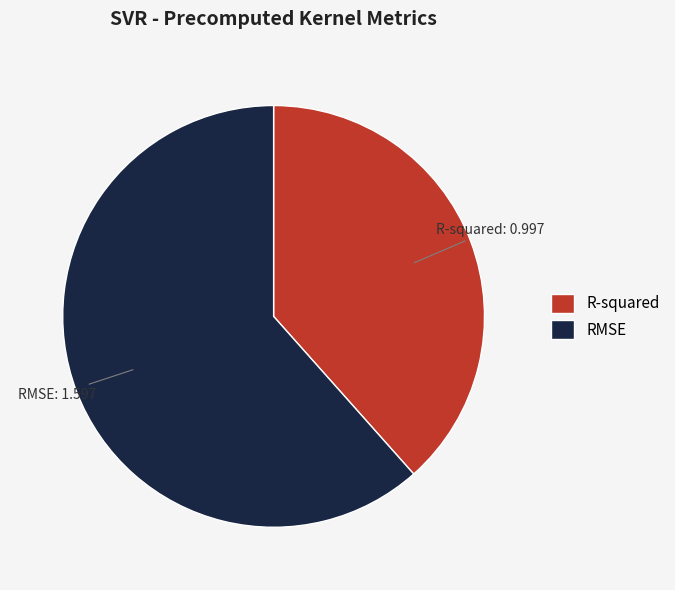

How many slices are in this pie chart?

2